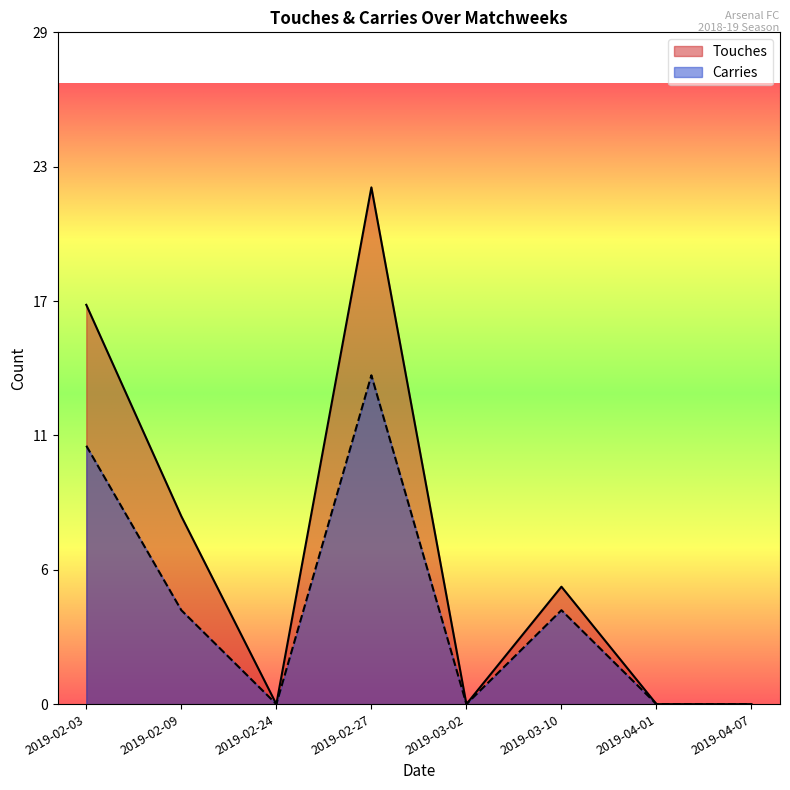

Does the chart display data point markers on the line(s)?

No